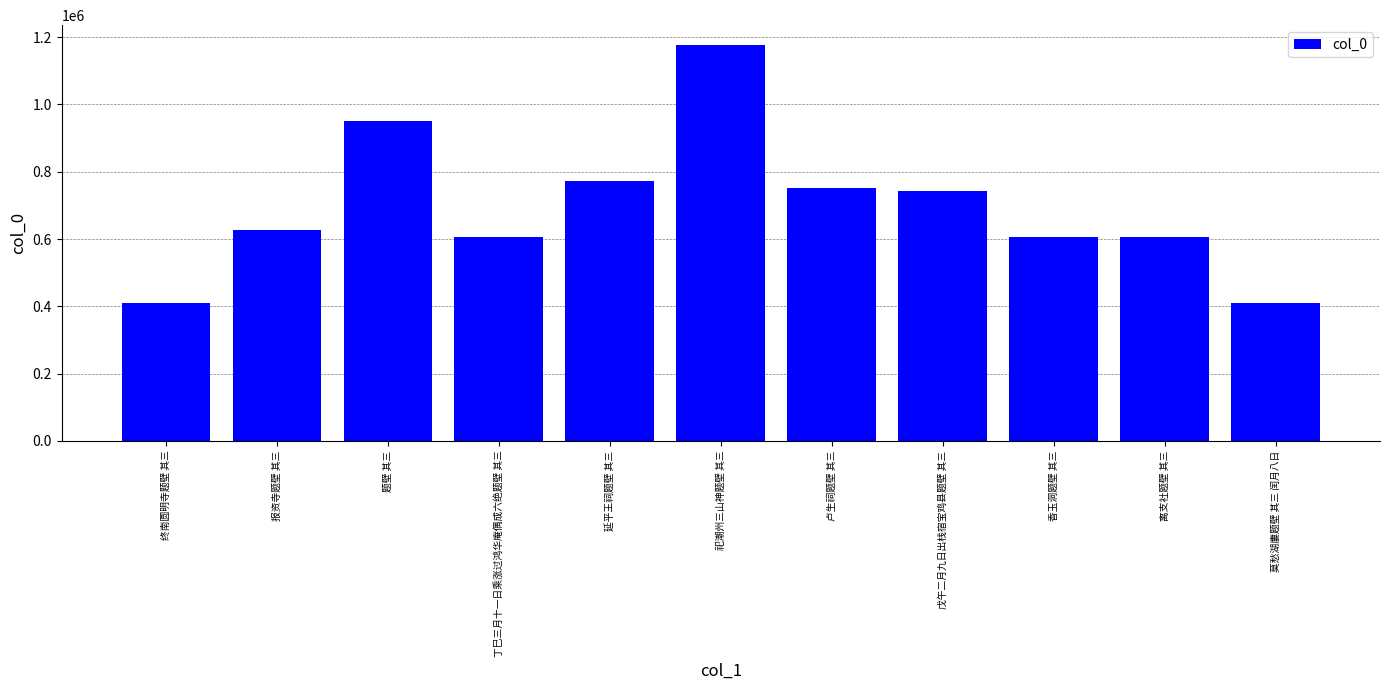

The chart shows a value of 773408 at 延平王祠题壁 其三. True or false?

True